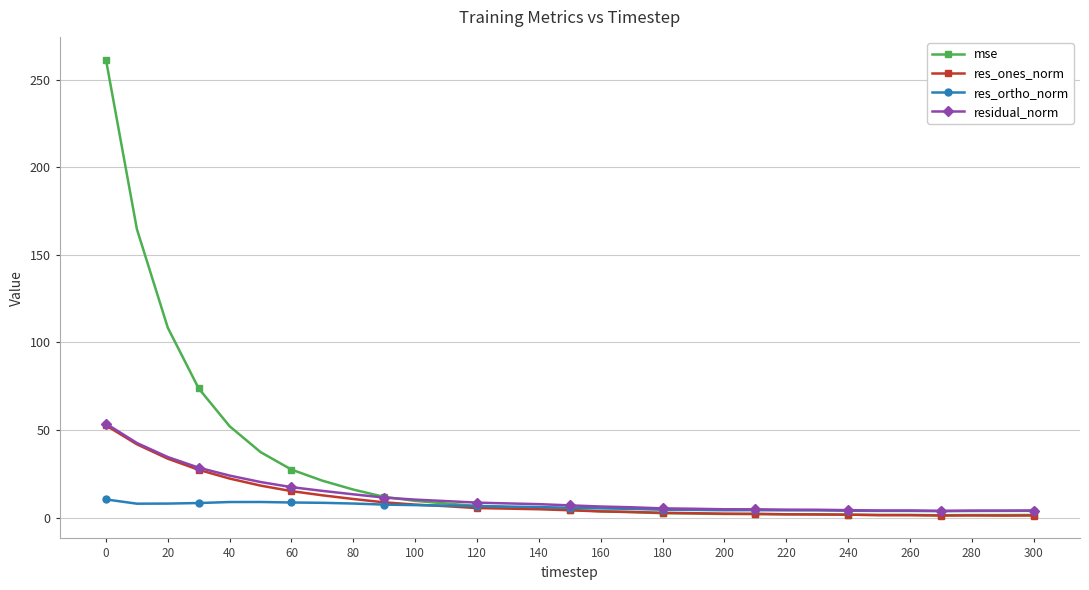

How many data points does each series have?

31